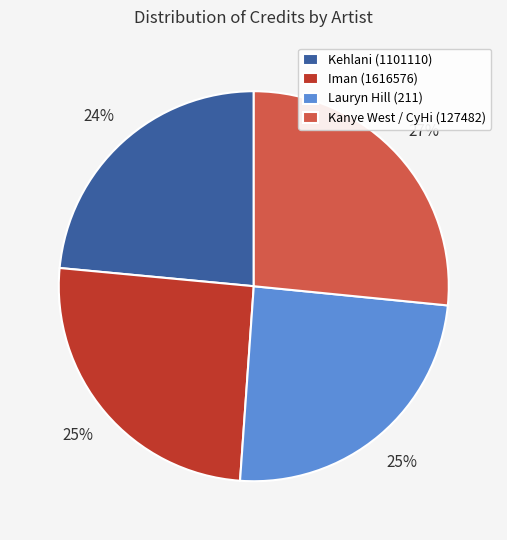

Count the number of slices in the pie.

4